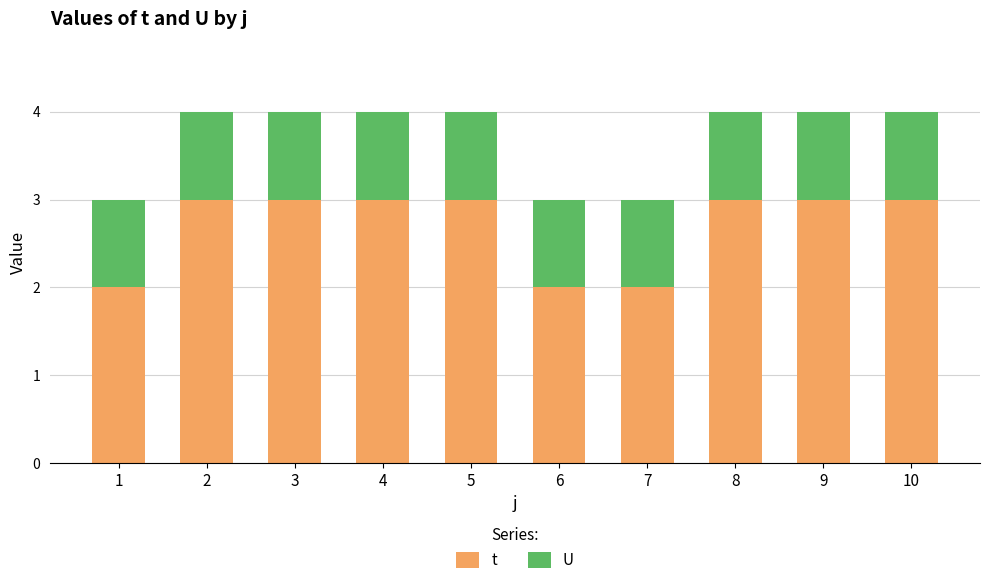

Which series has the widest spread of values?

t